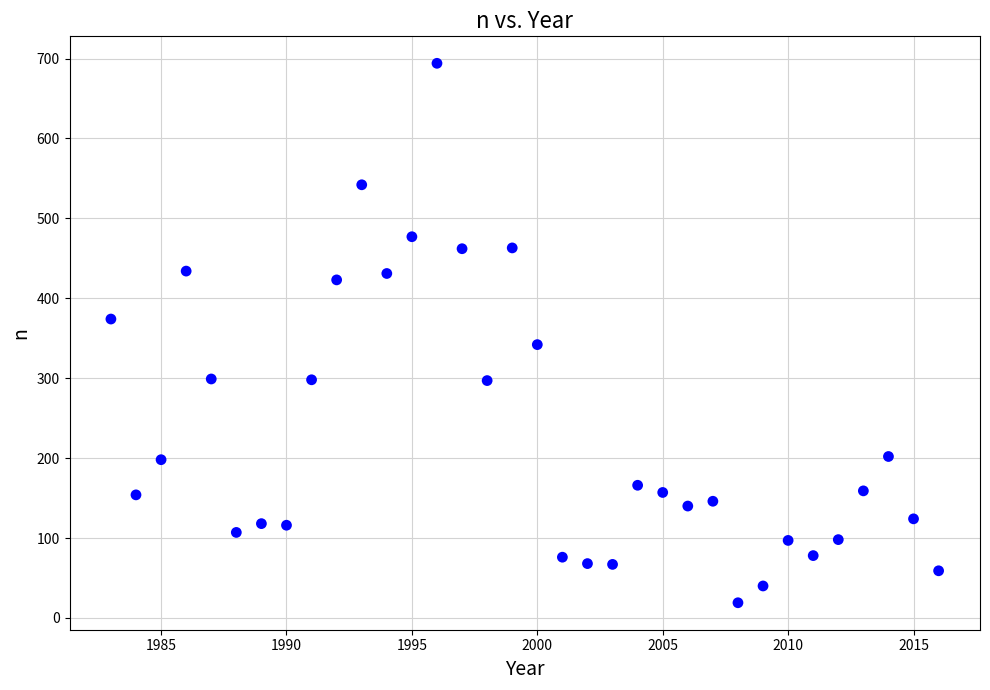

What is the range of Y values (max minus min)?

675